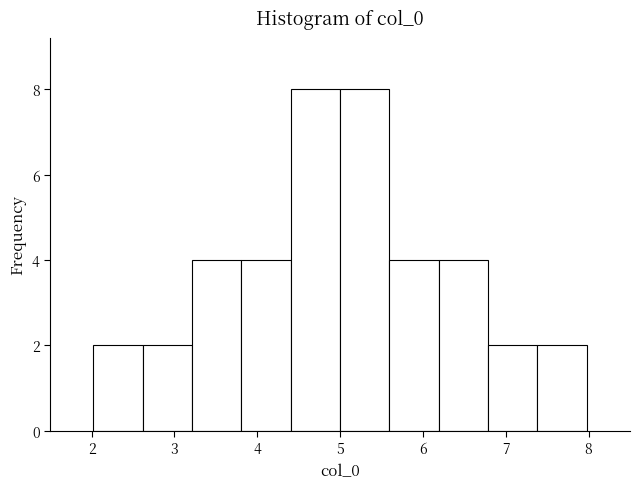

How tall is the bar that spans 4.4 to 5.0 on the x-axis? Neither the bar edges nor the heights are printed on the chart, so give them approximately, as read against the axes.

8